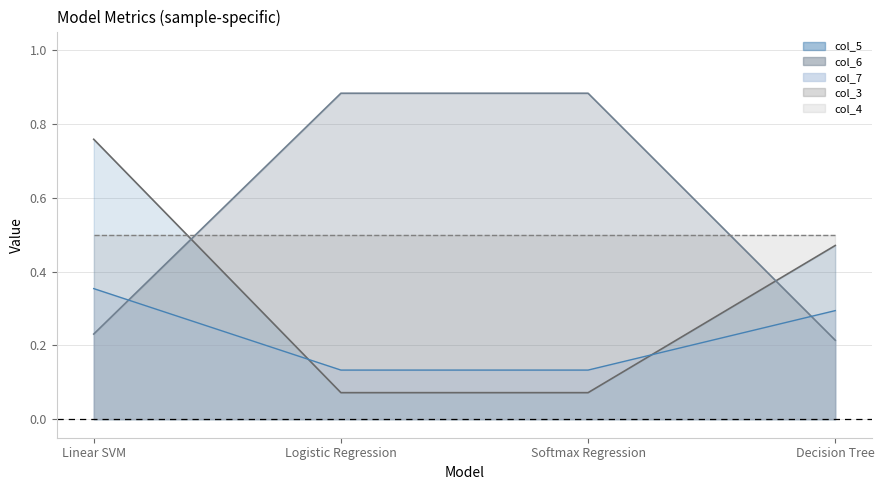

True or false: col_6 has more than 2 points higher than both neighbors.

False